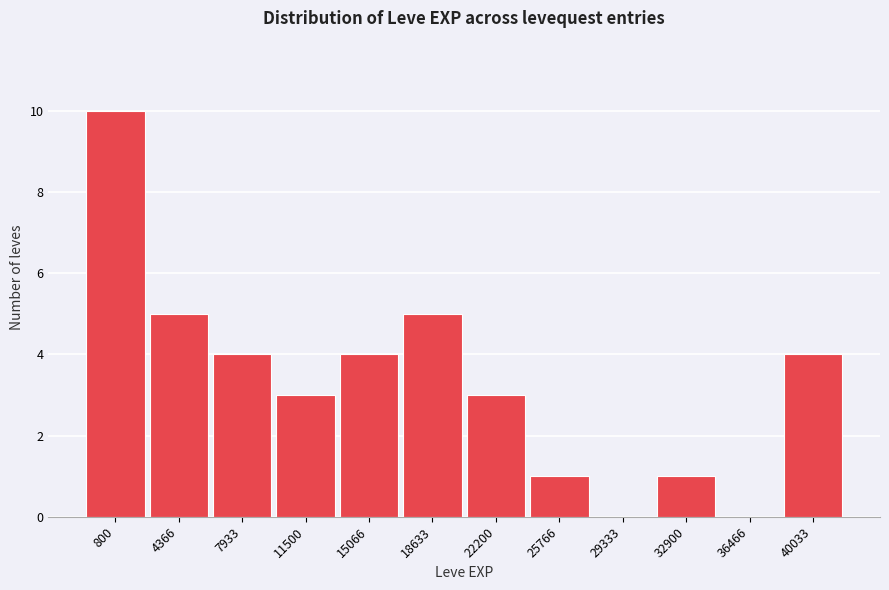

Reading left to right, list all the values displayed in this chart.

800=10	4366=5	7933=4	11500=3	15066=4	18633=5	22200=3	25766=1	29333=0	32900=1	36466=0	40033=4